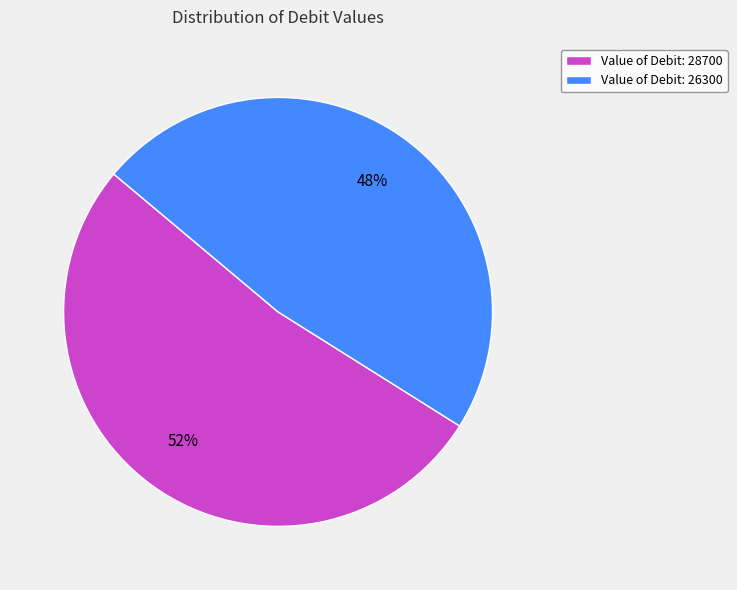

Does any single category account for the majority?

Yes